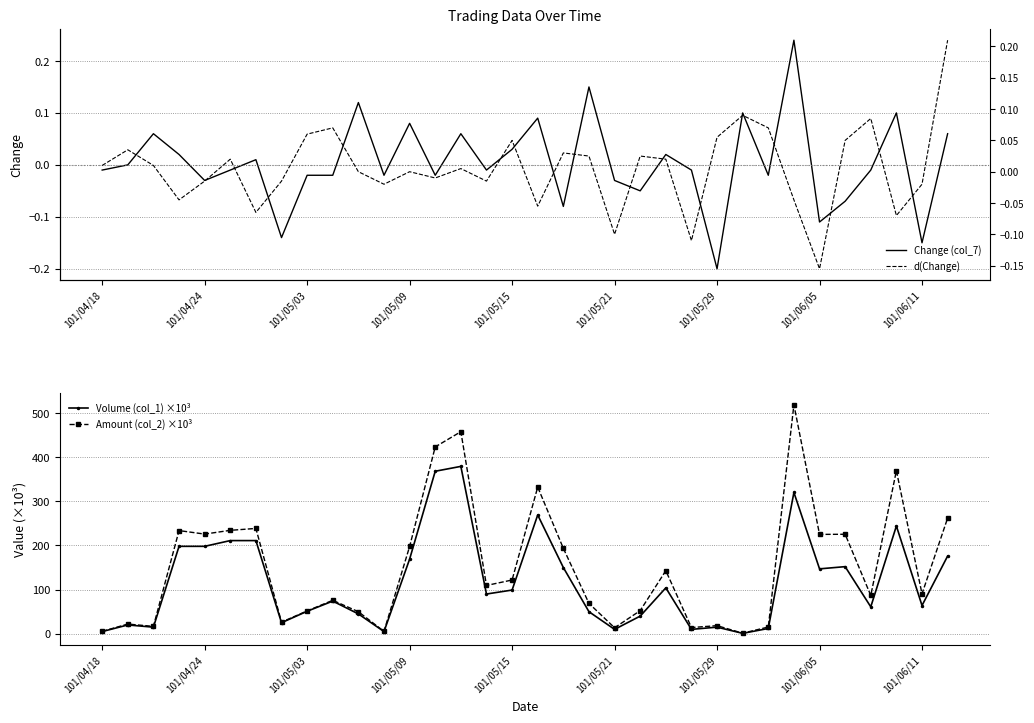

True or false: Volume (col_1) ×10³ has more than 0 interior local peaks.

True